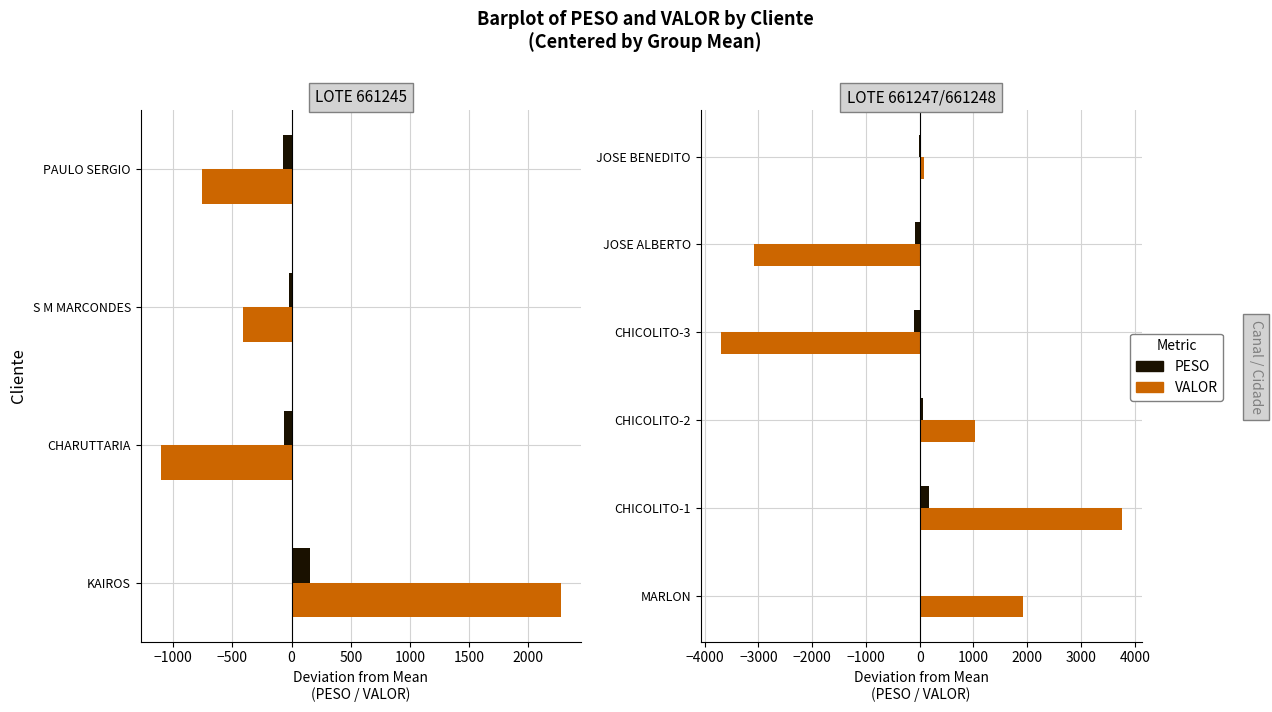

What is the sum of the PESO values at MARLON and JOSE ALBERTO?

-88.4